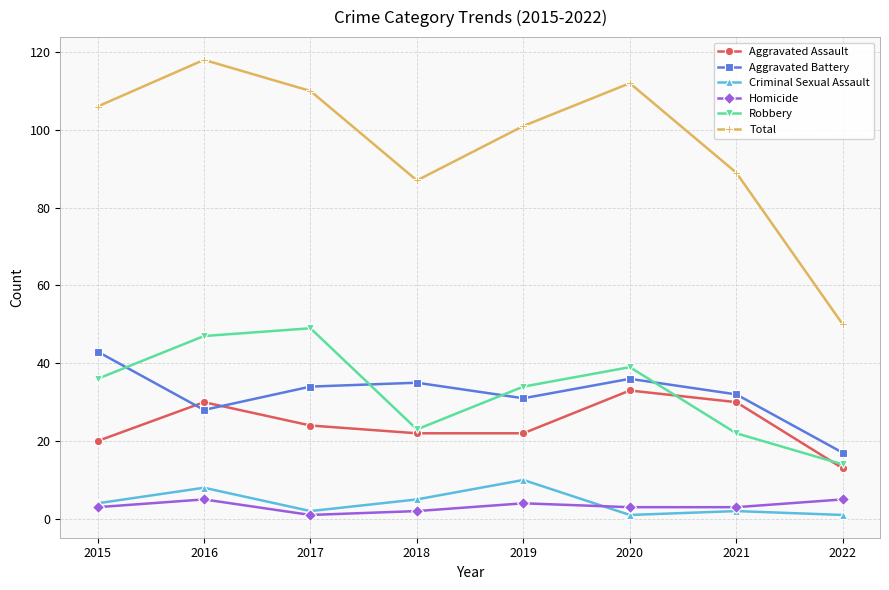

What is the value of the Robbery point at the 1st from the left?

36